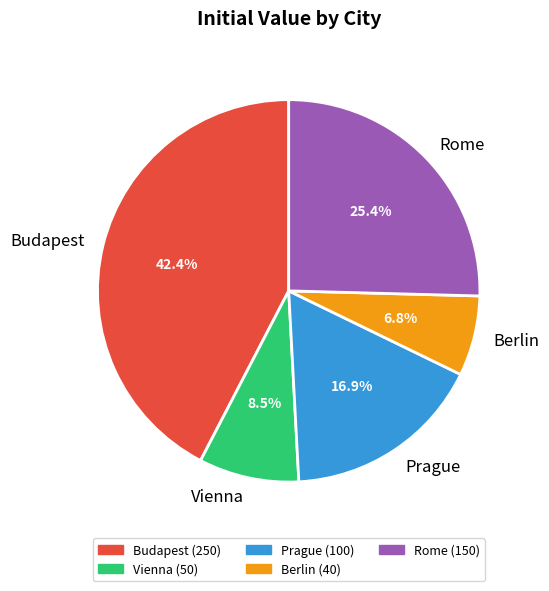

Is there a majority slice in this chart?

No